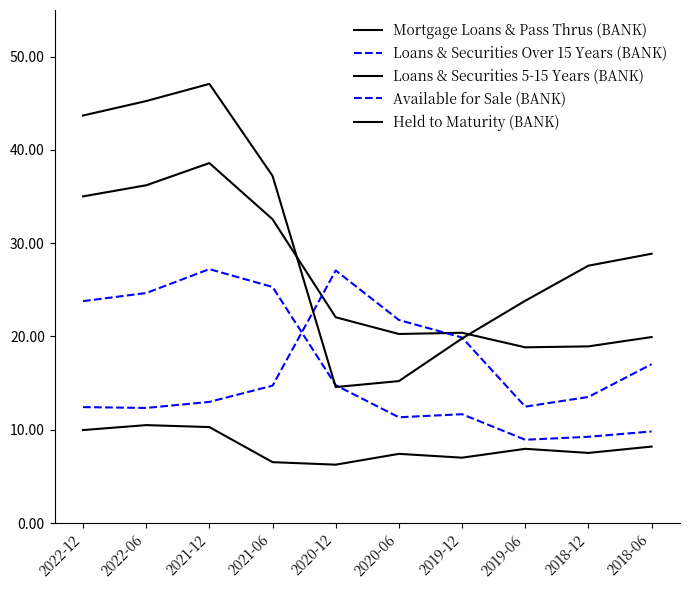

What is the label of the 10th point from the left?

2018-06